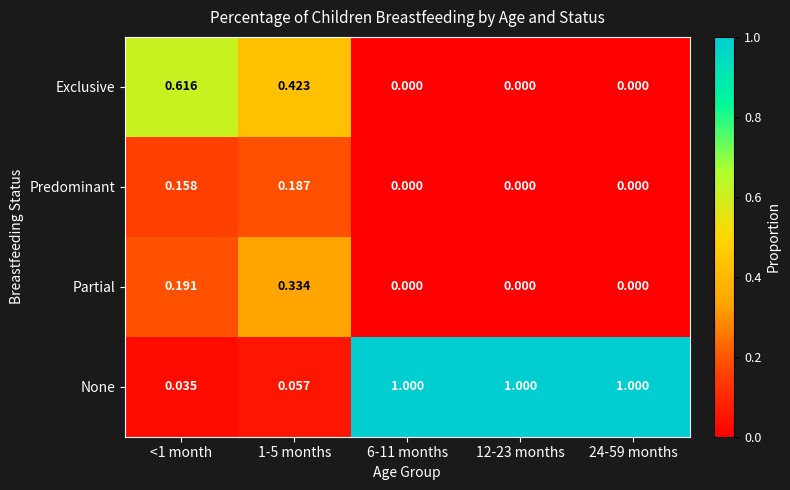

Which series has the widest spread of values?

None